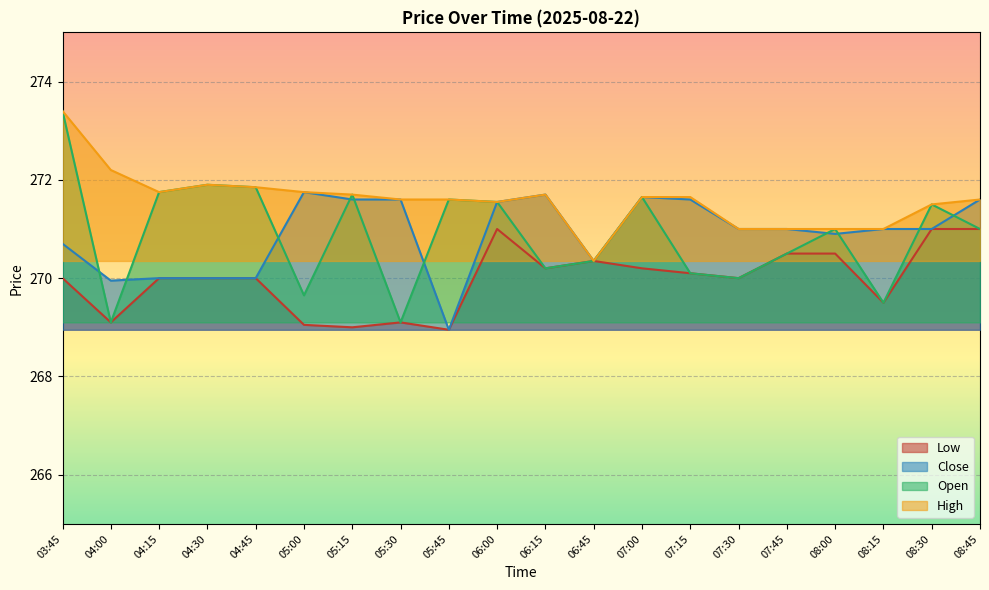

How many lines are shown in the chart?

4